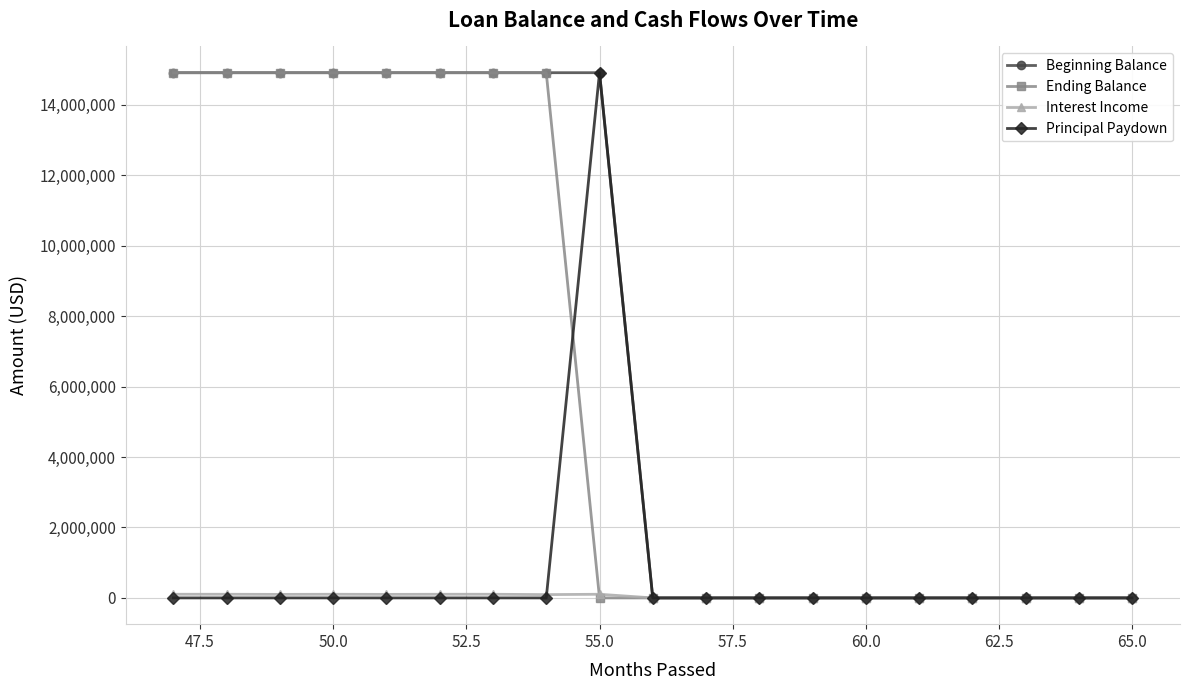

At how many categories does at least one series exceed 3867649?

9